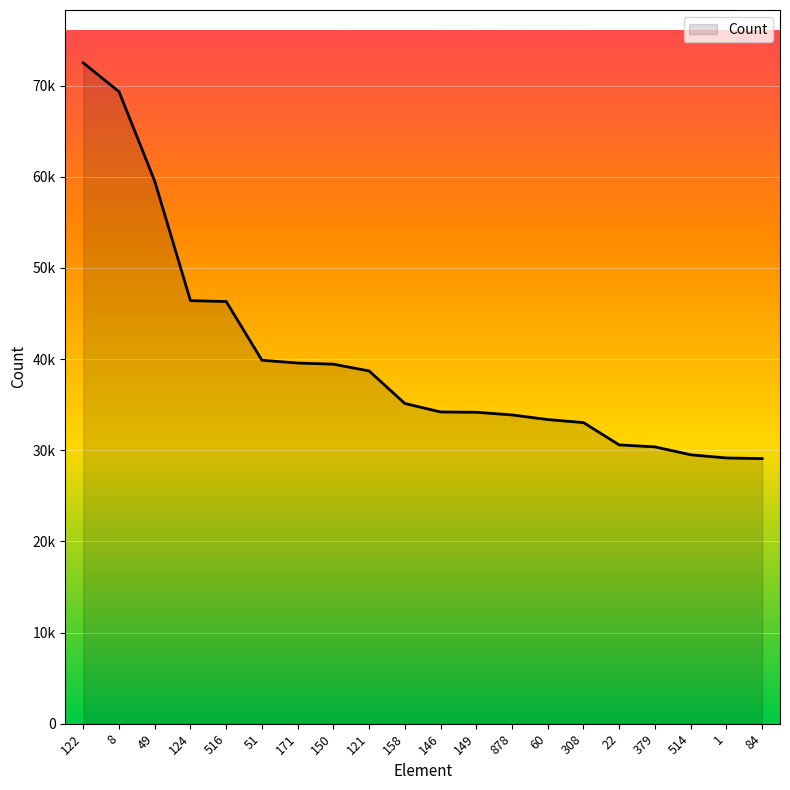

Is this an area chart (filled region under the line)?

Yes